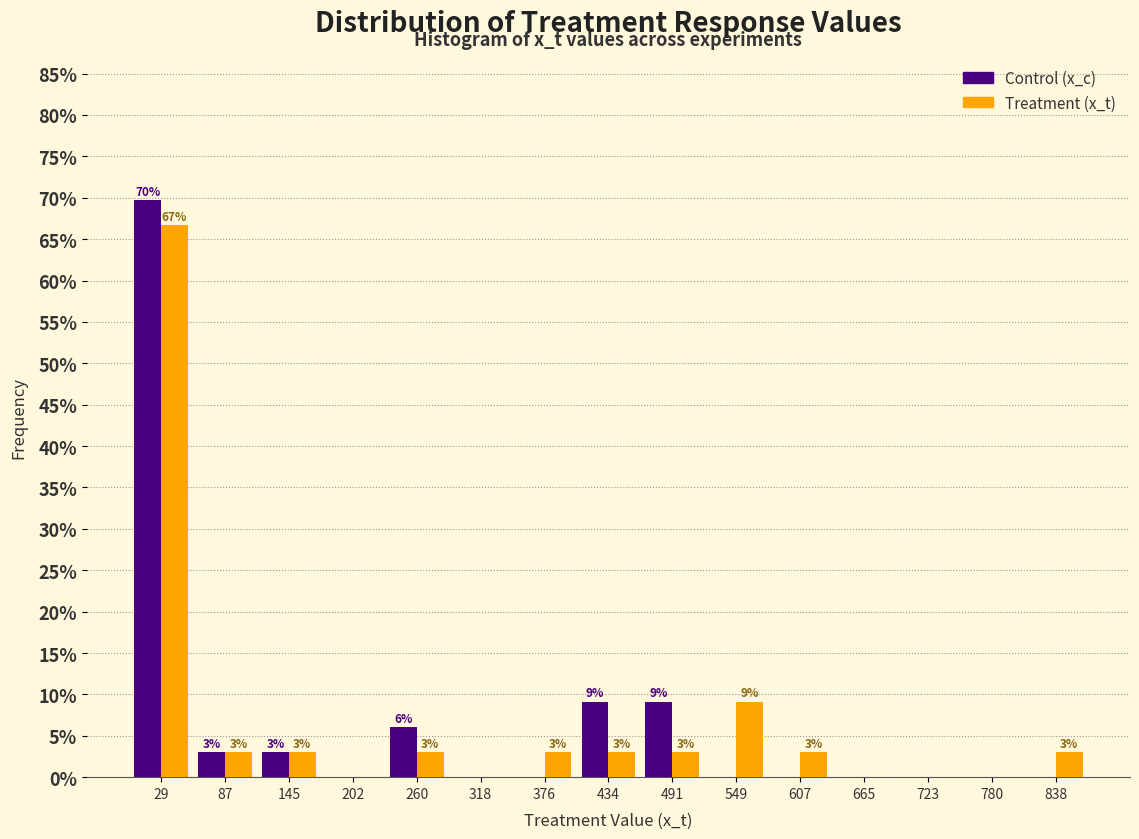

In the Treatment (x_t) series, which range on the x-axis has the tallest bar?

0 to 60